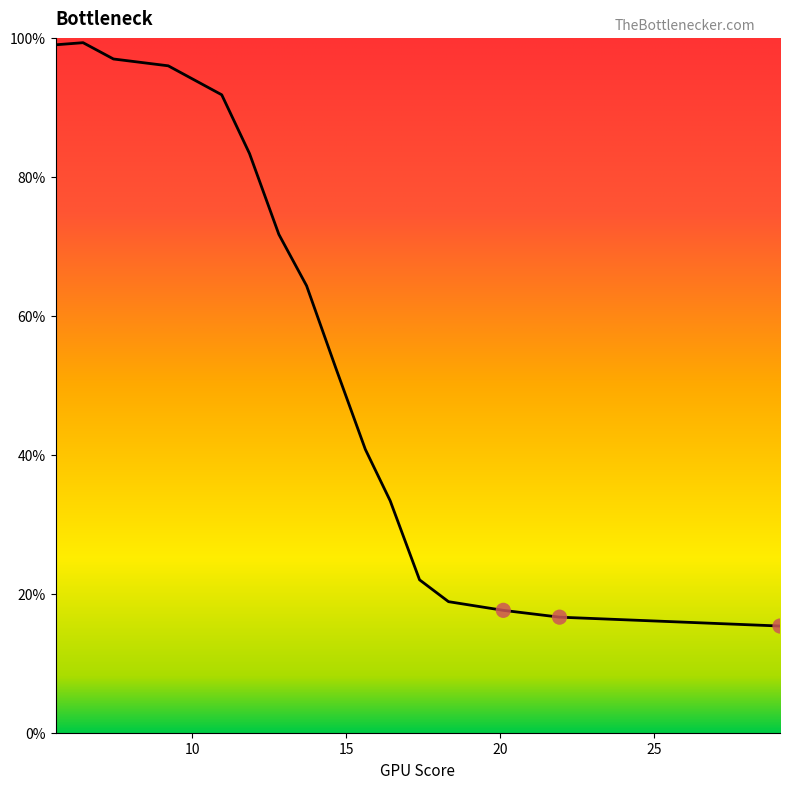

What is the smallest value displayed?

15.4